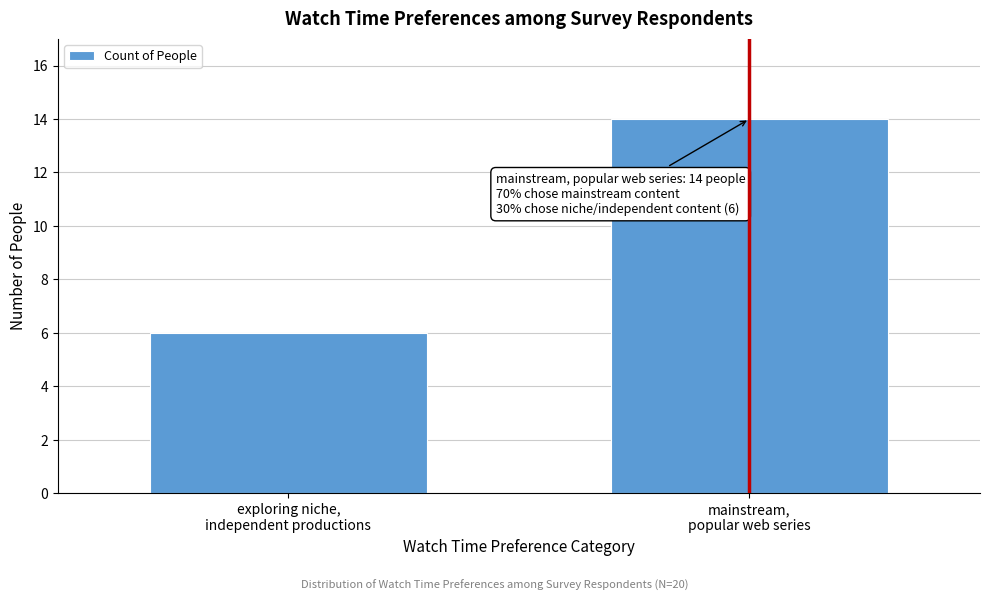

Reading right to left, transcribe all the data shown in this chart.

14	6